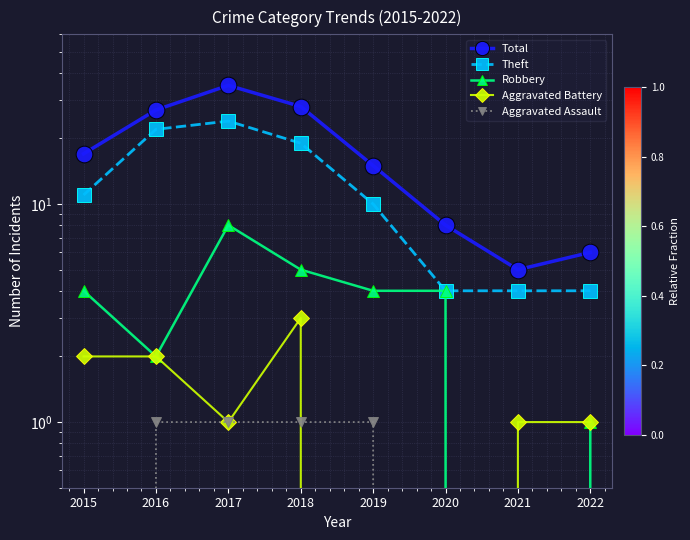

Is the value of Theft at 2020 greater than the value of Total at 2016?

No